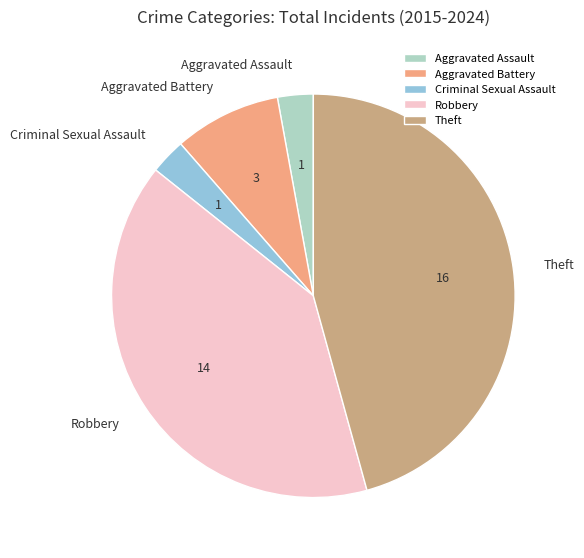

Combined, do Theft and Aggravated Assault account for over 50%?

No